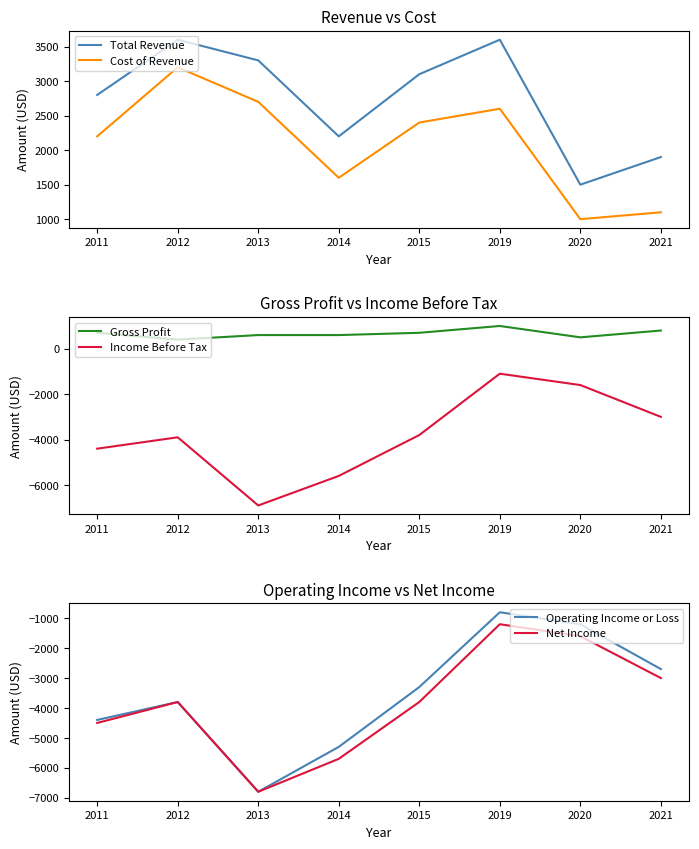

At which category is the sum across all series the highest?

2019